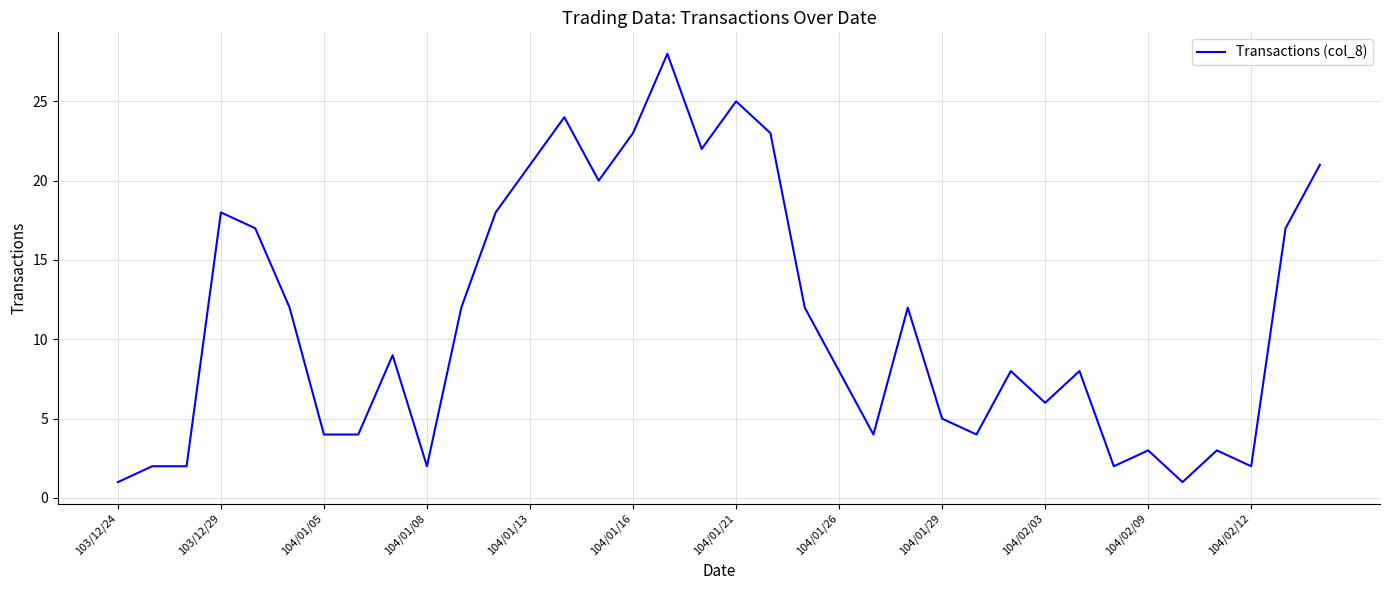

What is the smallest value displayed?

1